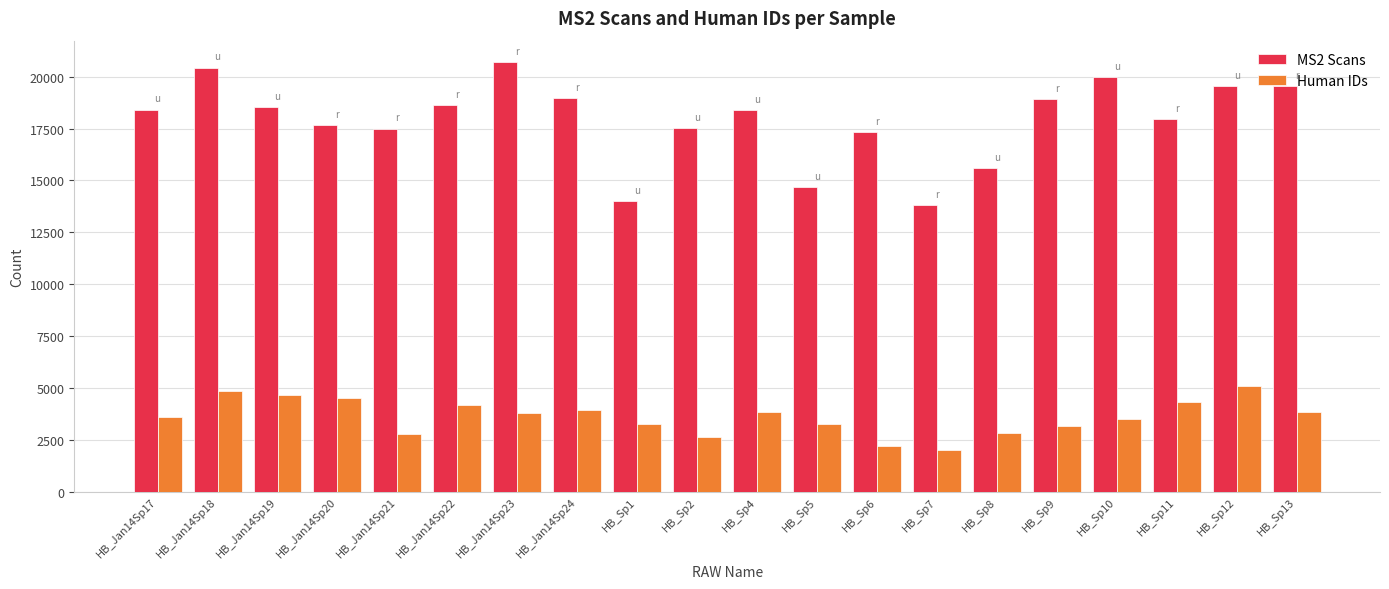

At HB_Jan14Sp17, list the series in order from largest to smallest.

MS2 Scans, Human IDs